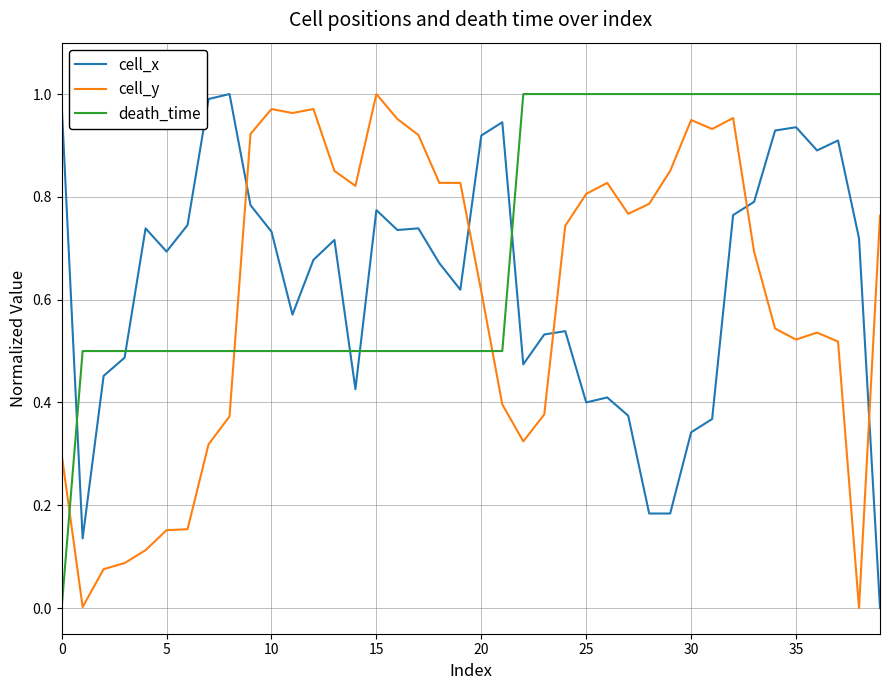

How many times do death_time and cell_x cross each other?

5